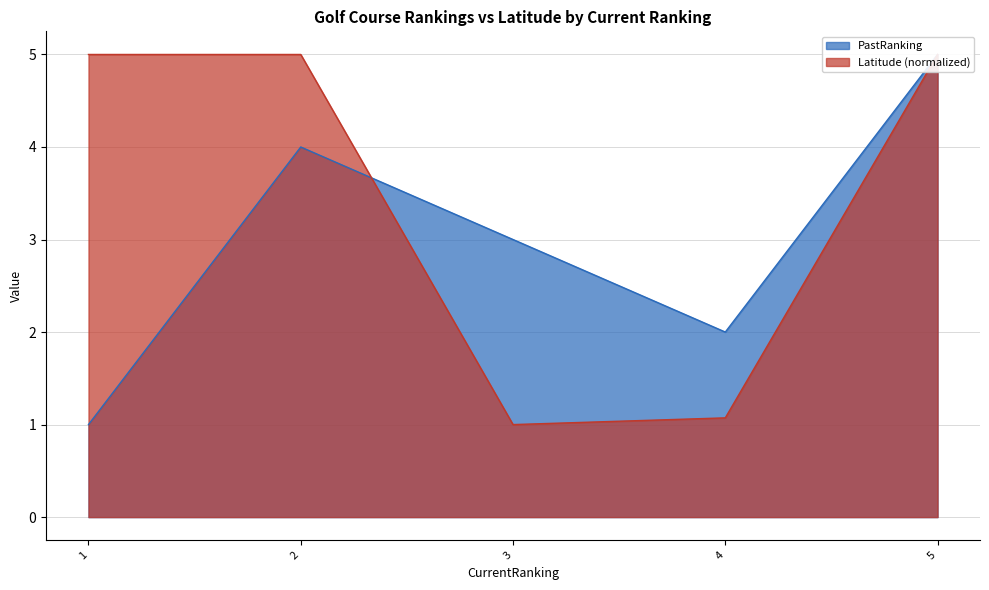

Rank the series at 3 from highest to lowest value.

PastRanking, Latitude